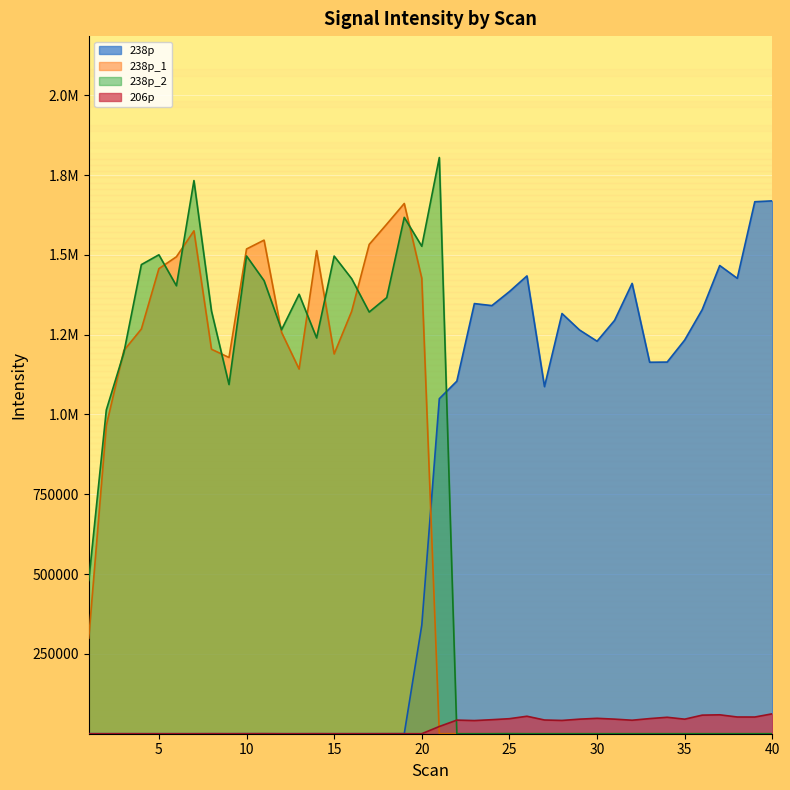

What is the total value across all series at 23?

1388535